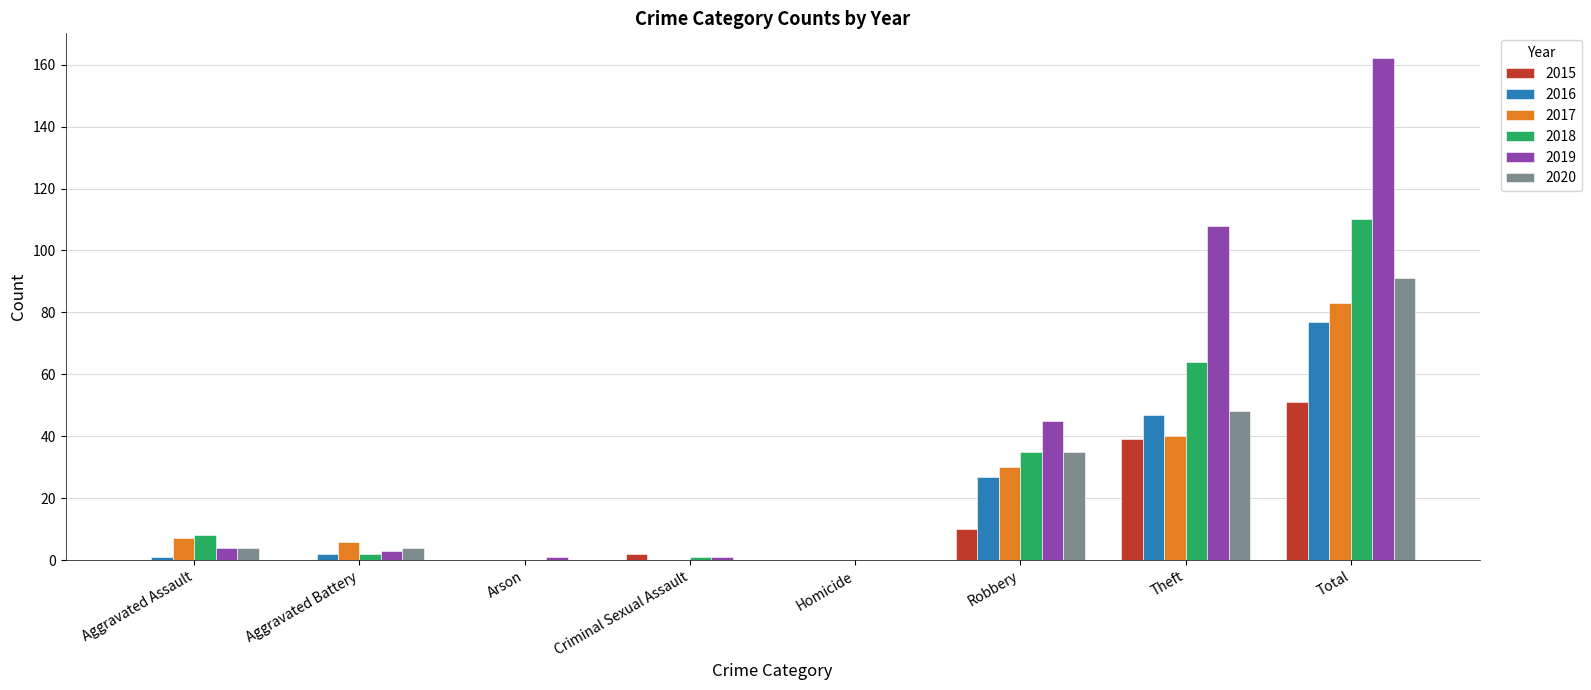

What is the approximate value of 2017 at Theft, to the nearest 10?

40